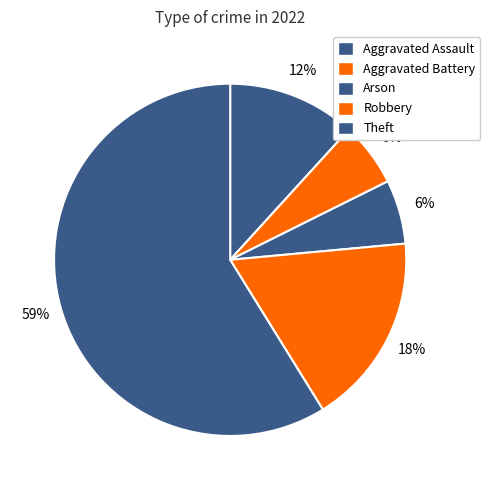

How many slices are in this pie chart?

5